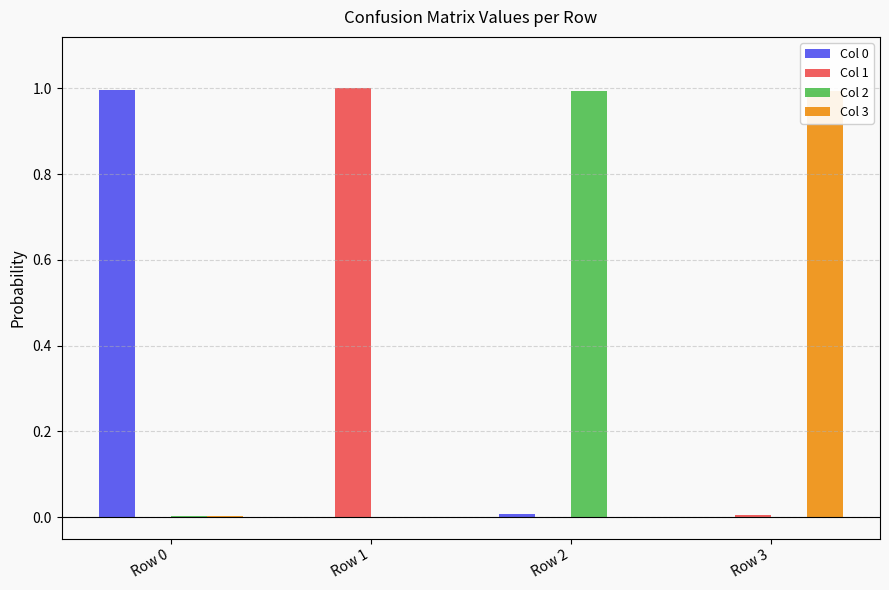

How many data points does each series have?

4